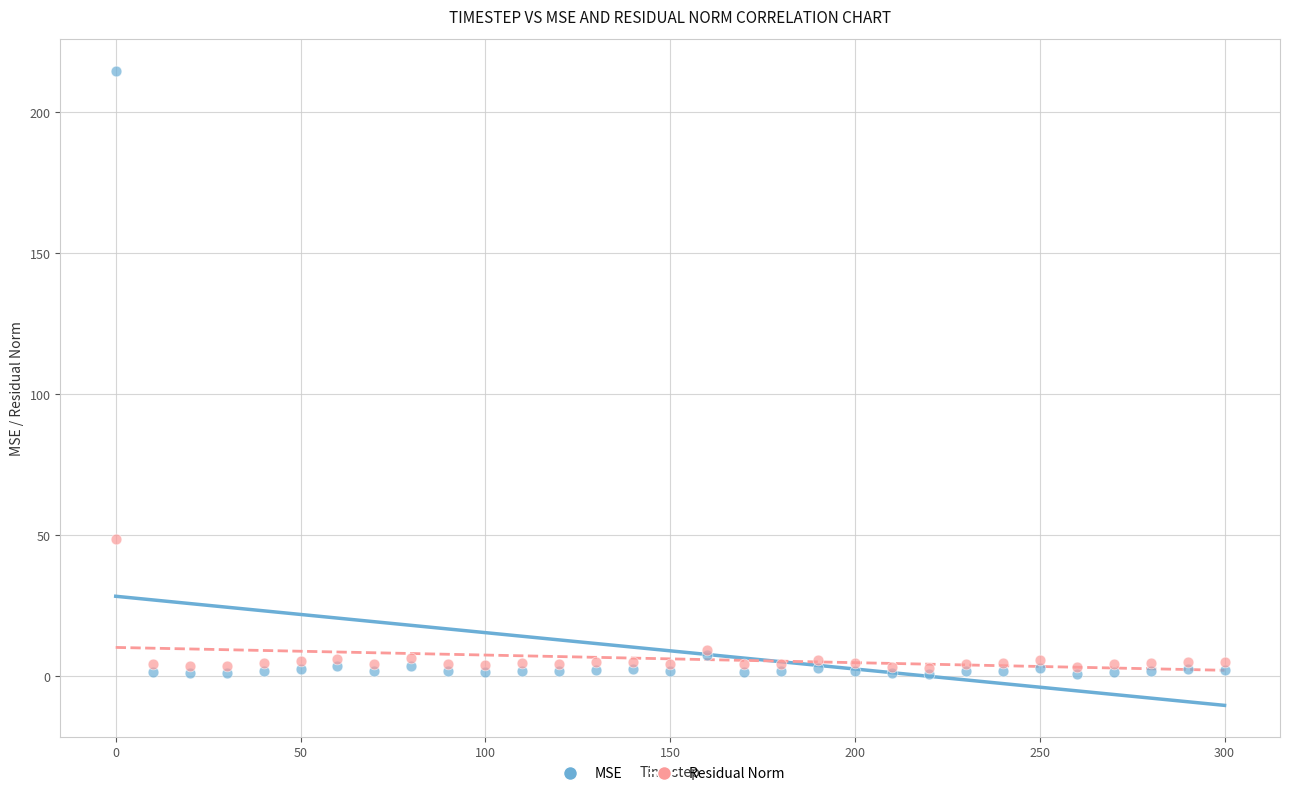

Which series has the largest Y range (max minus min)?

MSE